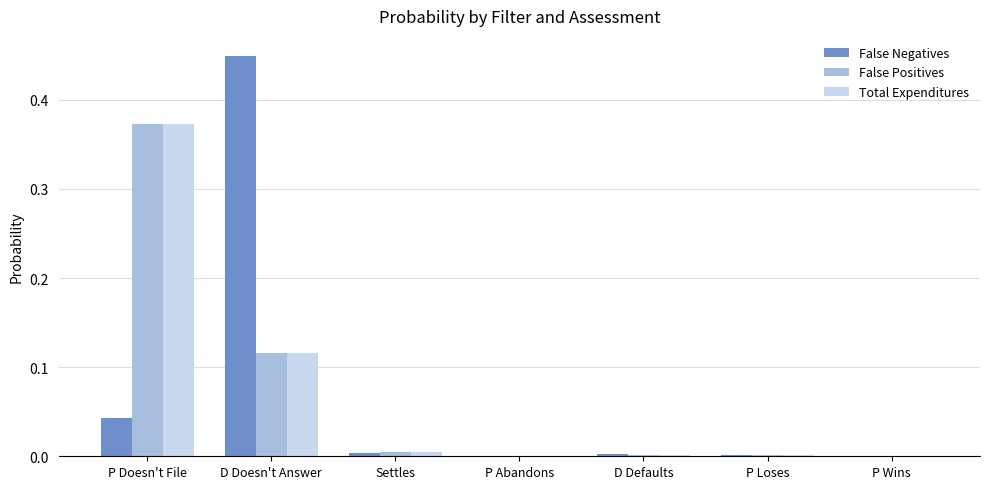

The False Positives series shows 0.0 at Settles. True or false?

True